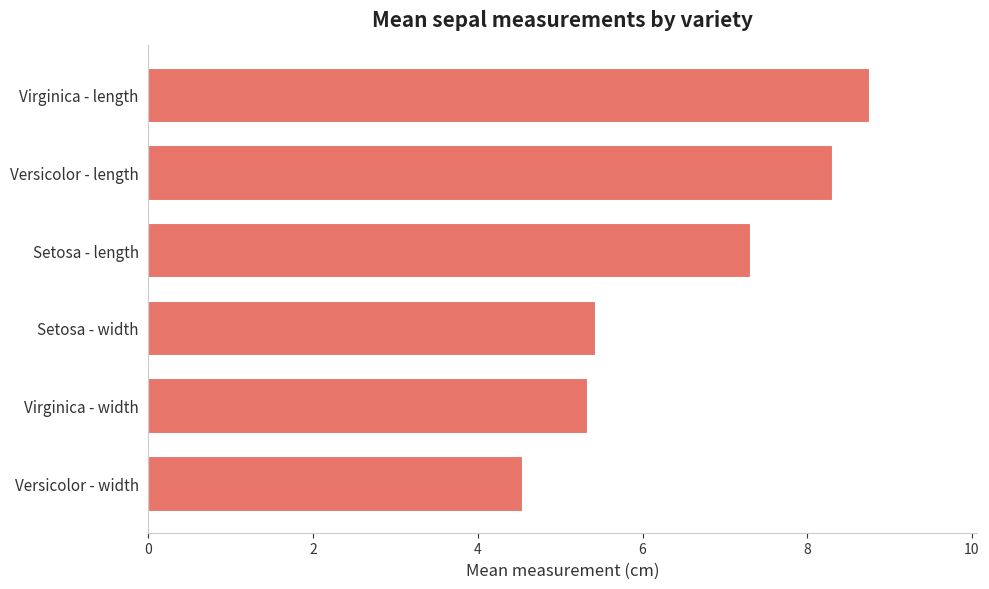

What is the value of the 5th bar from the top?

5.3